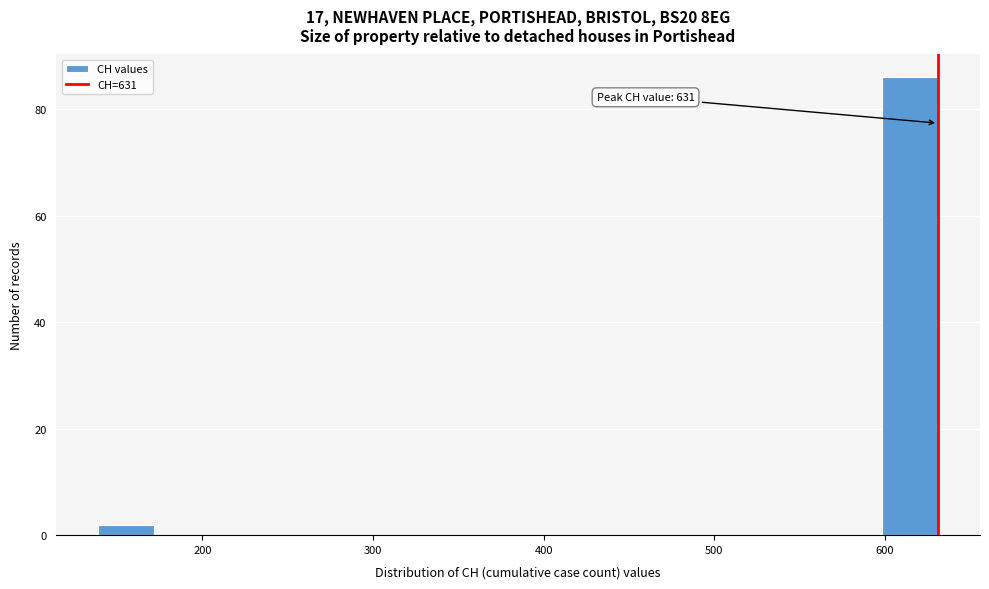

Read against the x-axis, roughly where is the centre of the tallest bar?

610